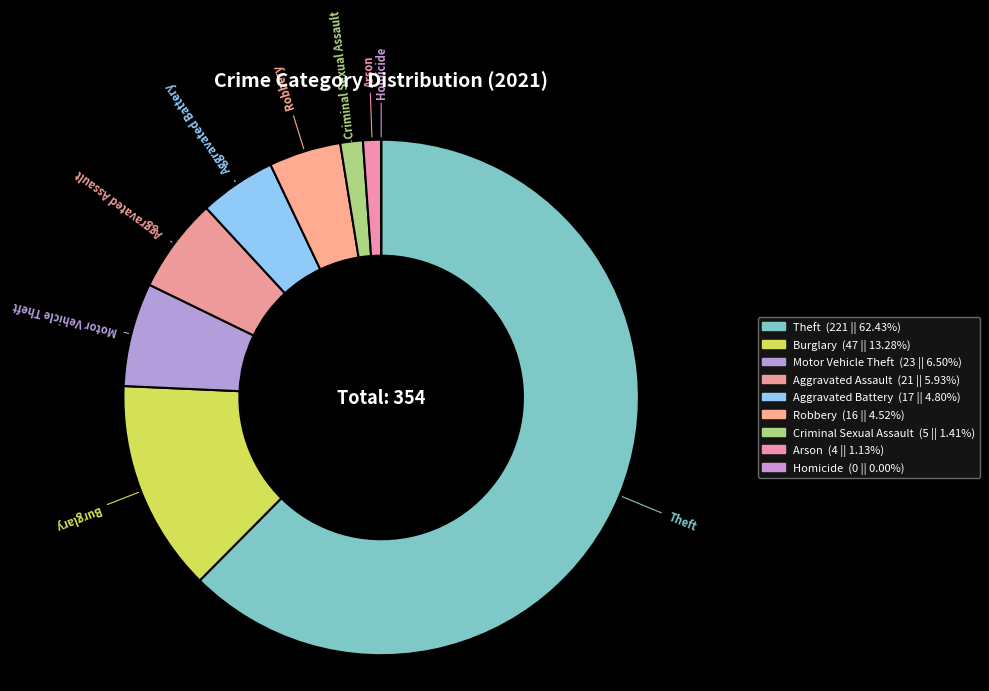

How many slices are in this pie chart?

9